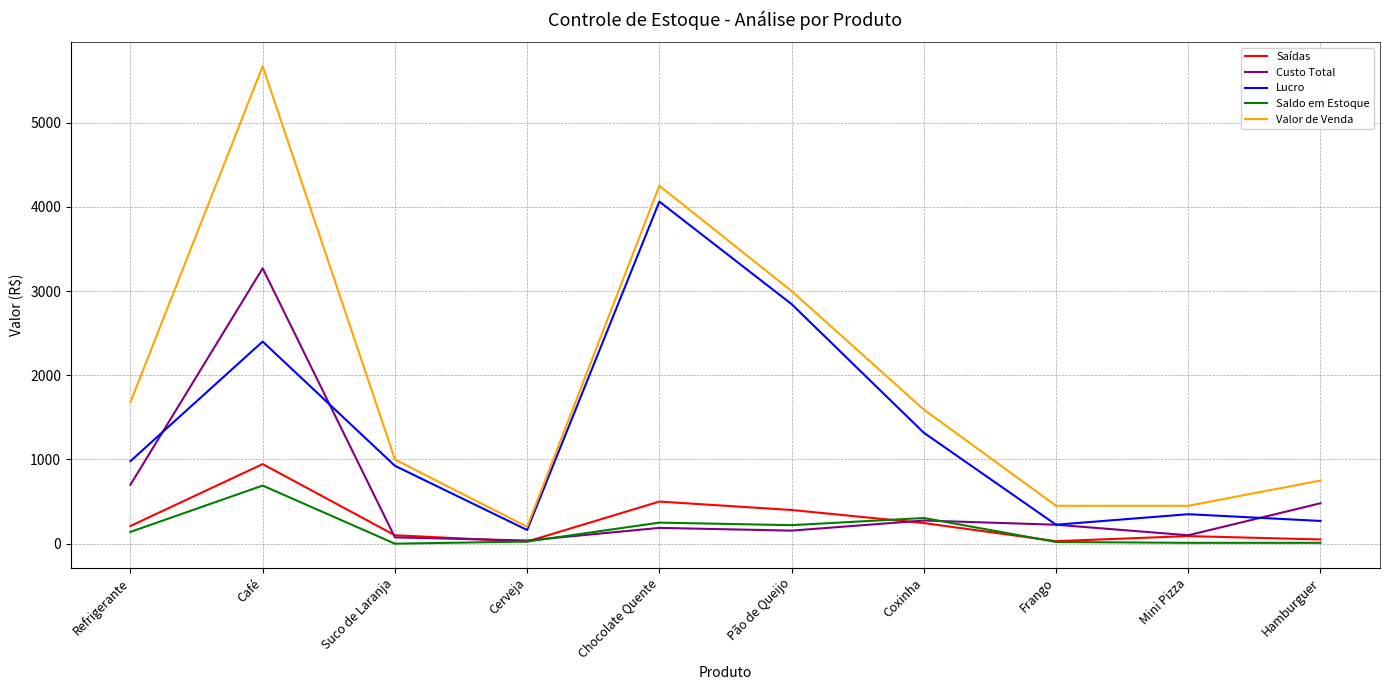

What is the greatest value displayed?

5670.0